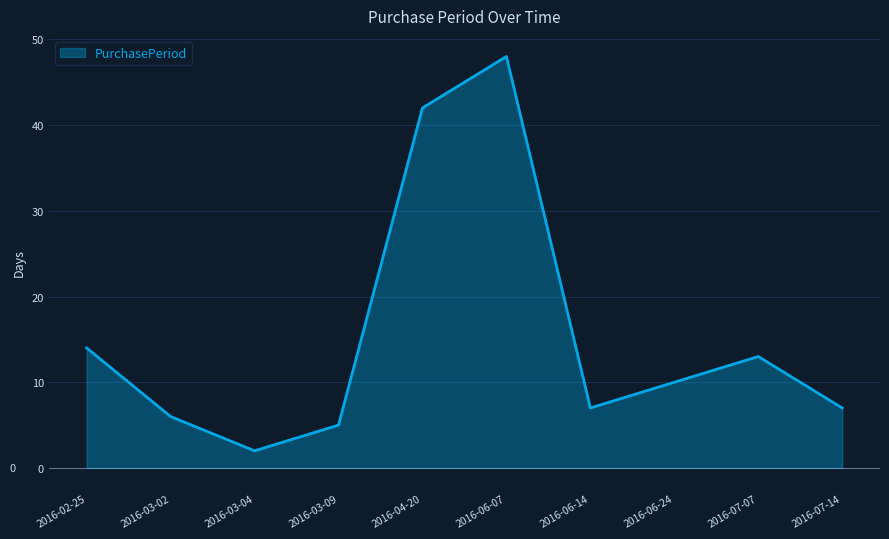

Where is the data nearest to the value 25?

2016-02-25